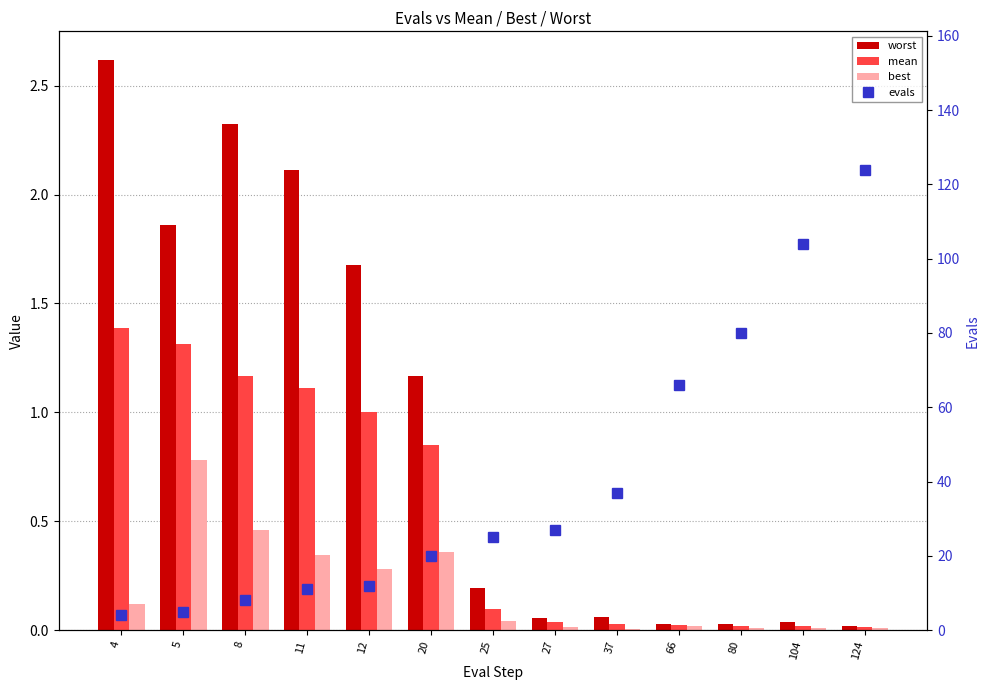

What is the difference between the highest and lowest values at 4?

3.9